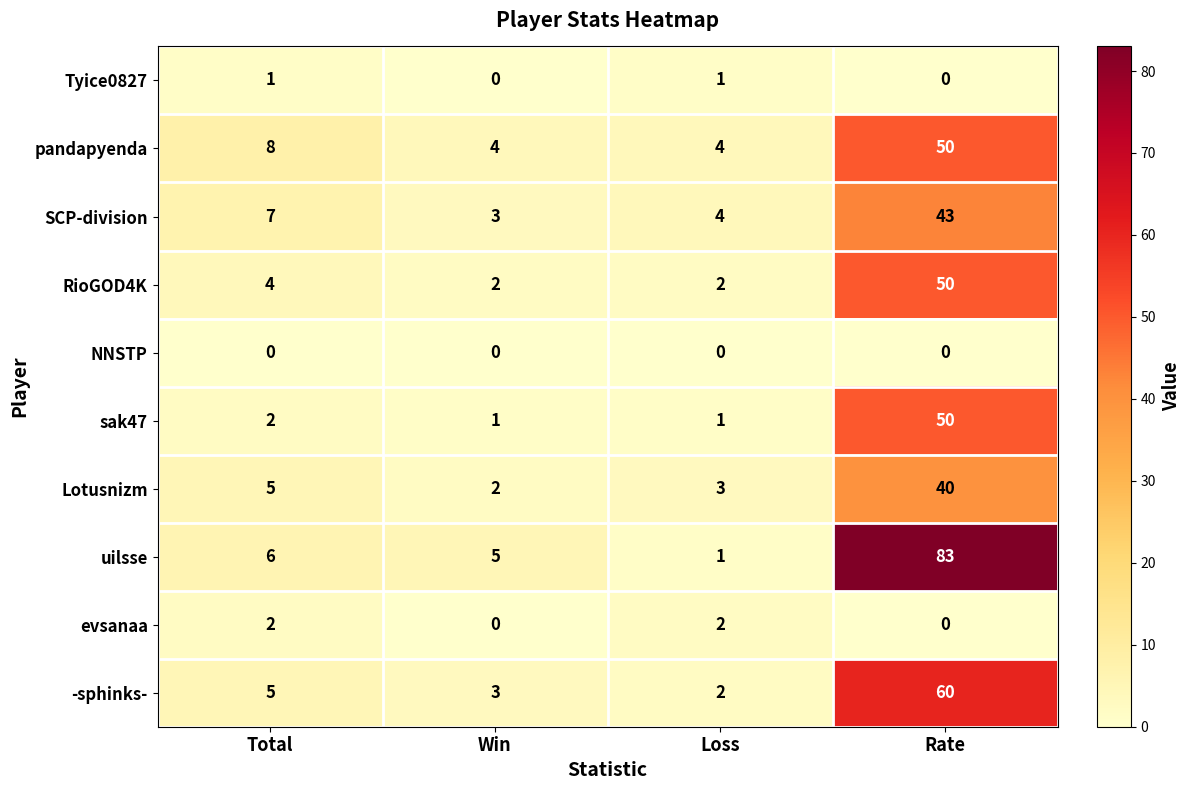

Between Total and Loss, which series saw the biggest shift?

uilsse